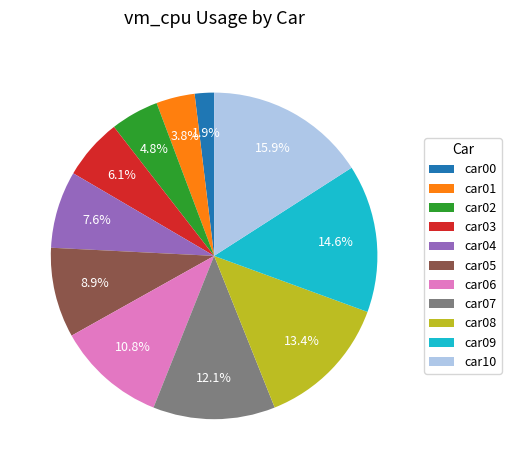

True or false: car02 accounts for 10% of the total.

False